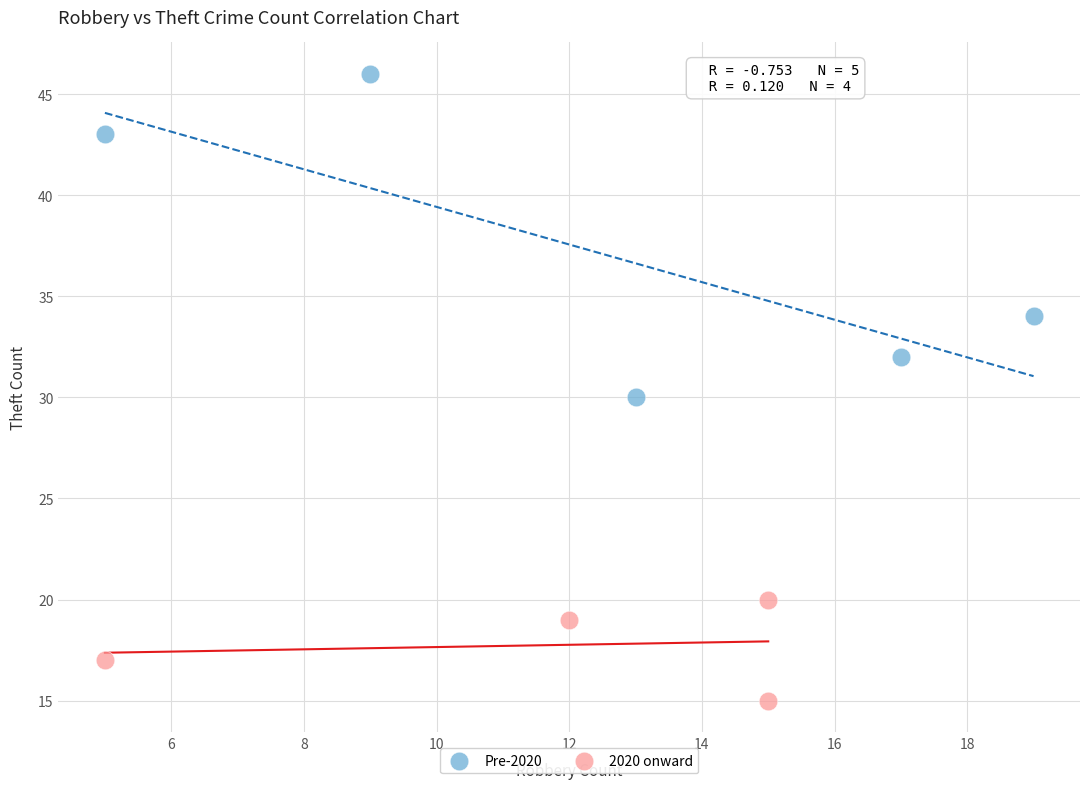

Which series contains the lowest Y value?

2020 onward